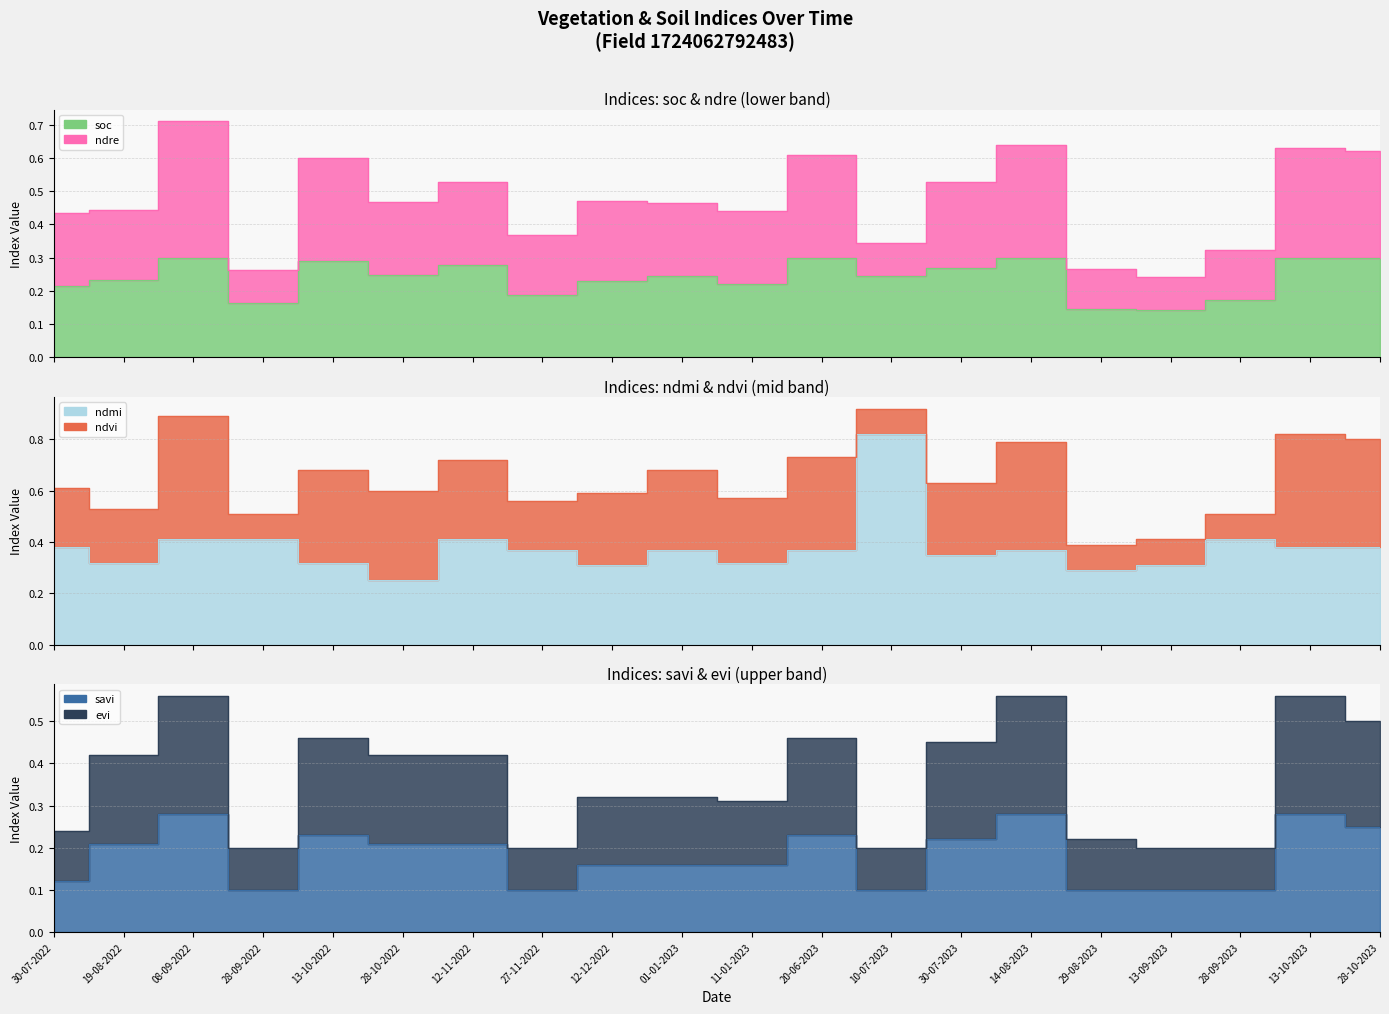

What is the label of the 7th point from the right?

30-07-2023